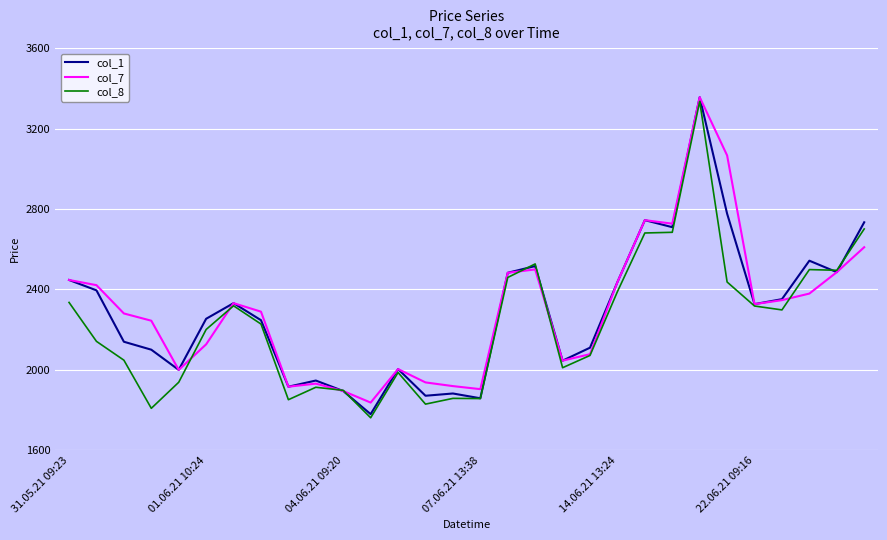

What is the minimum value shown in the chart?

1761.7